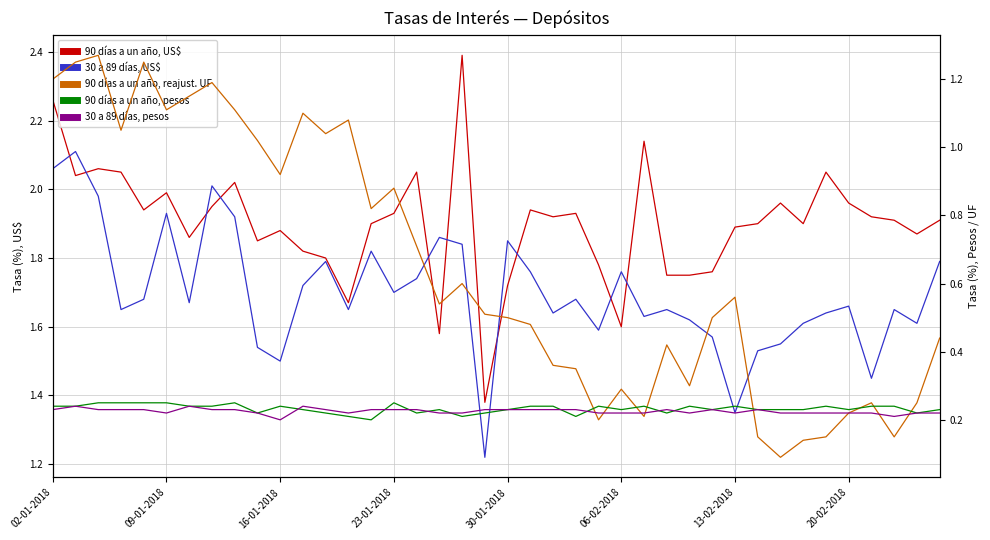

Does the chart display data point markers on the line(s)?

No